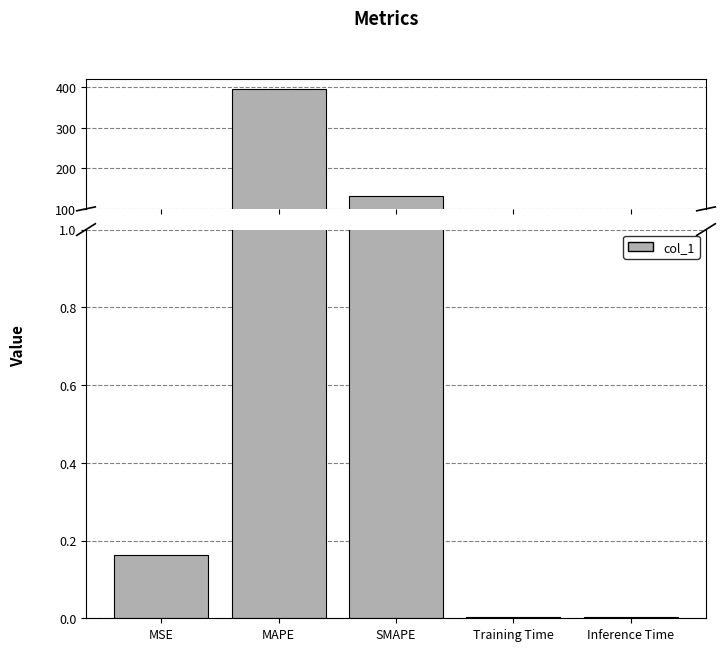

Rank the categories by value from highest to lowest.

MAPE, SMAPE, MSE, Training Time, Inference Time